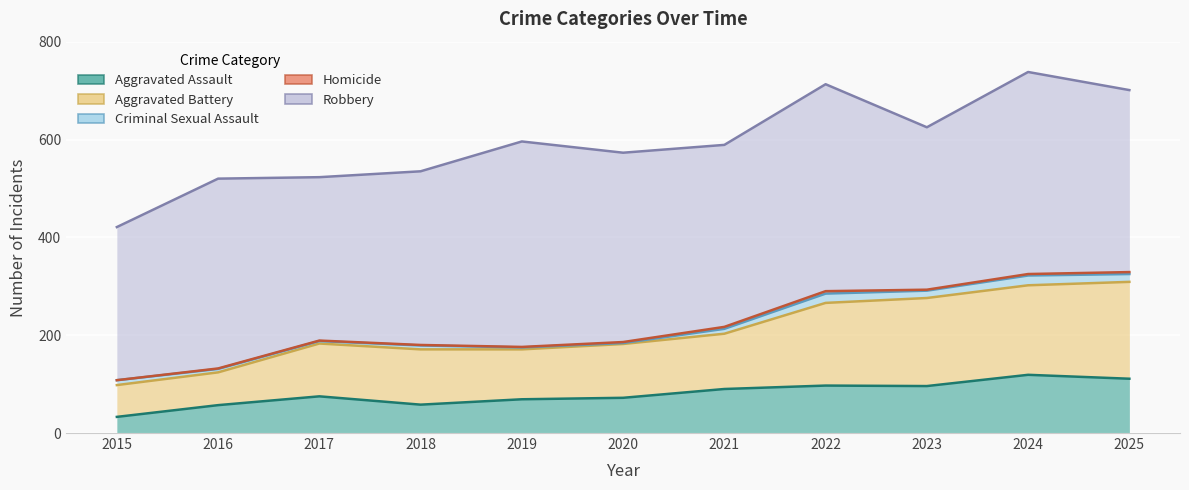

What is the highest value of the Aggravated Assault series?

119